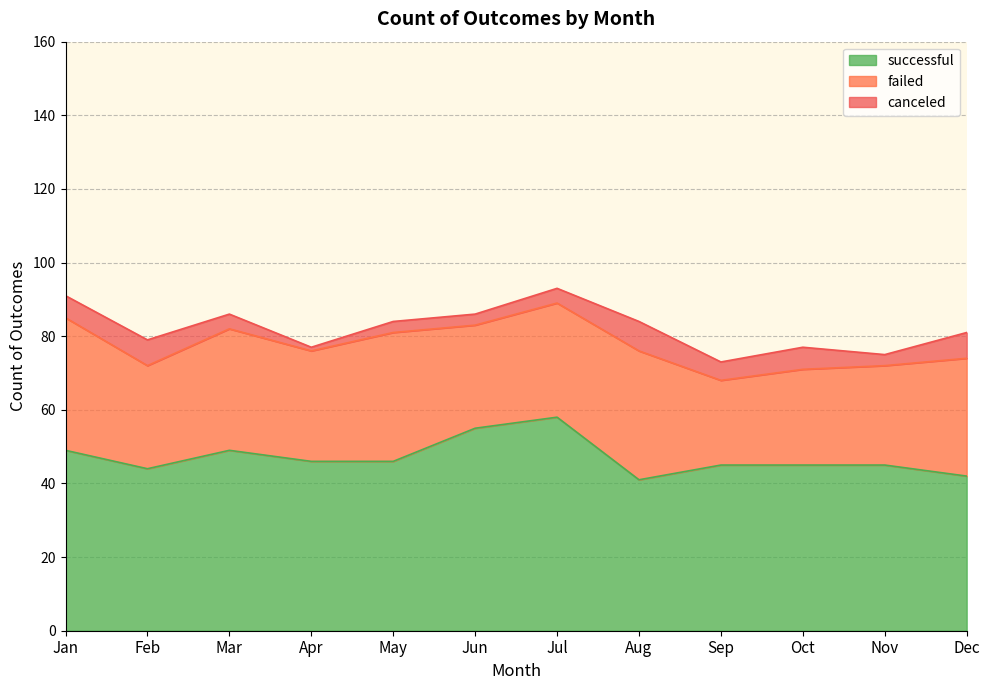

How many categories are shown in the chart?

12